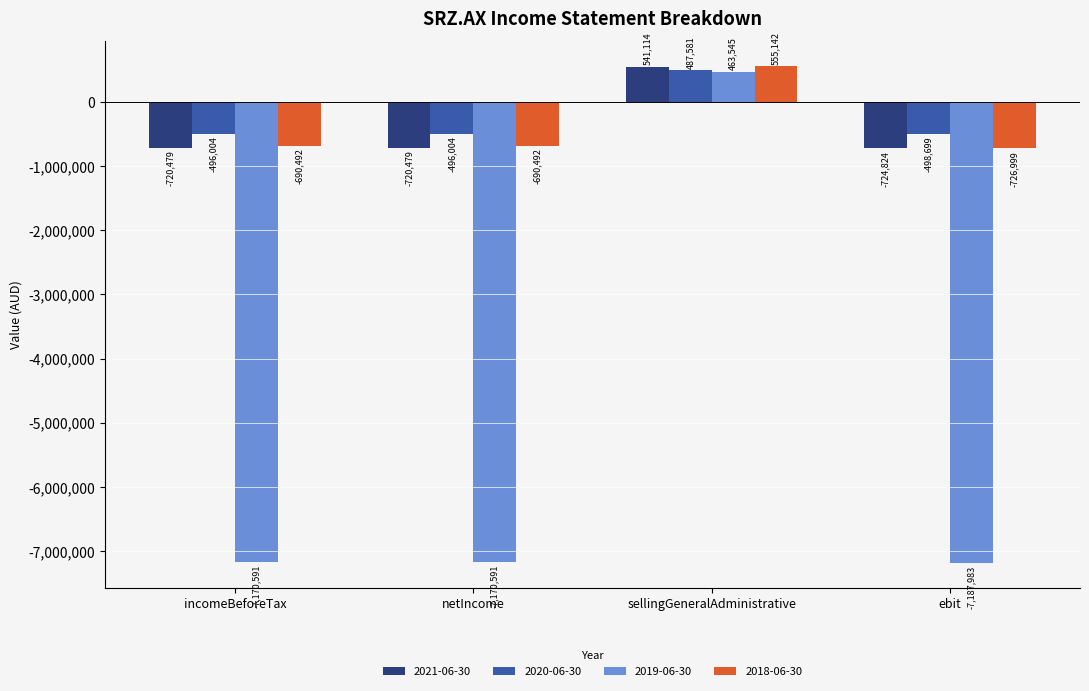

What is the total value across all series at netIncome?

-9077566